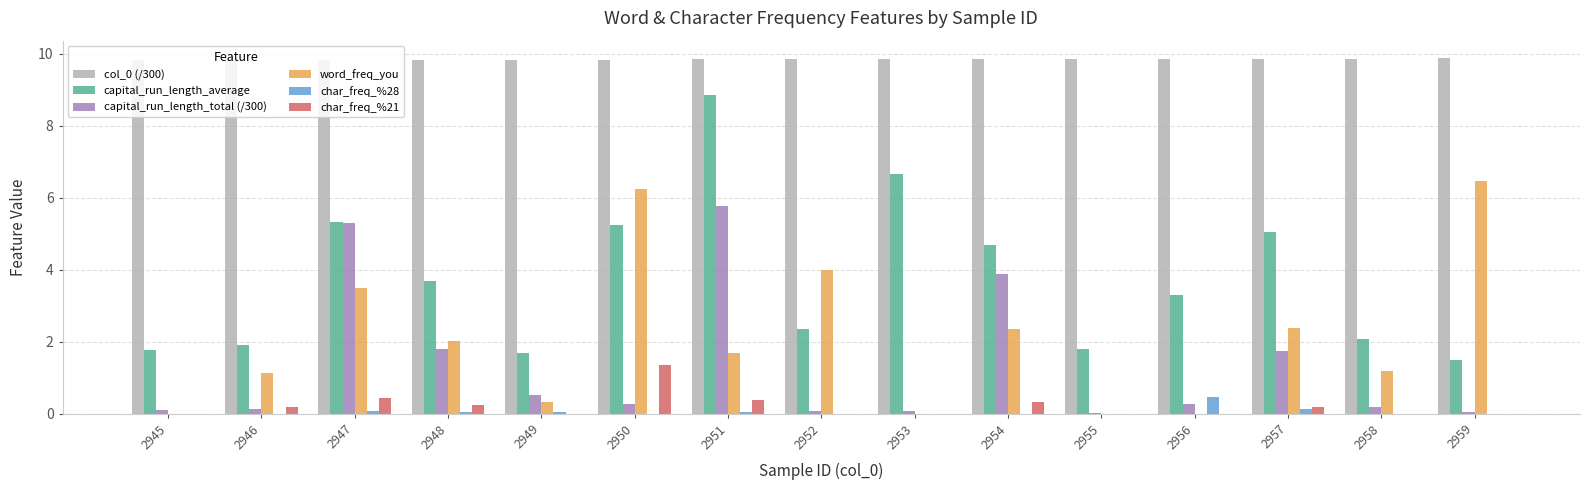

Is the value of capital_run_length_total (/300) at 2958 greater than the value of word_freq_you at 2954?

No